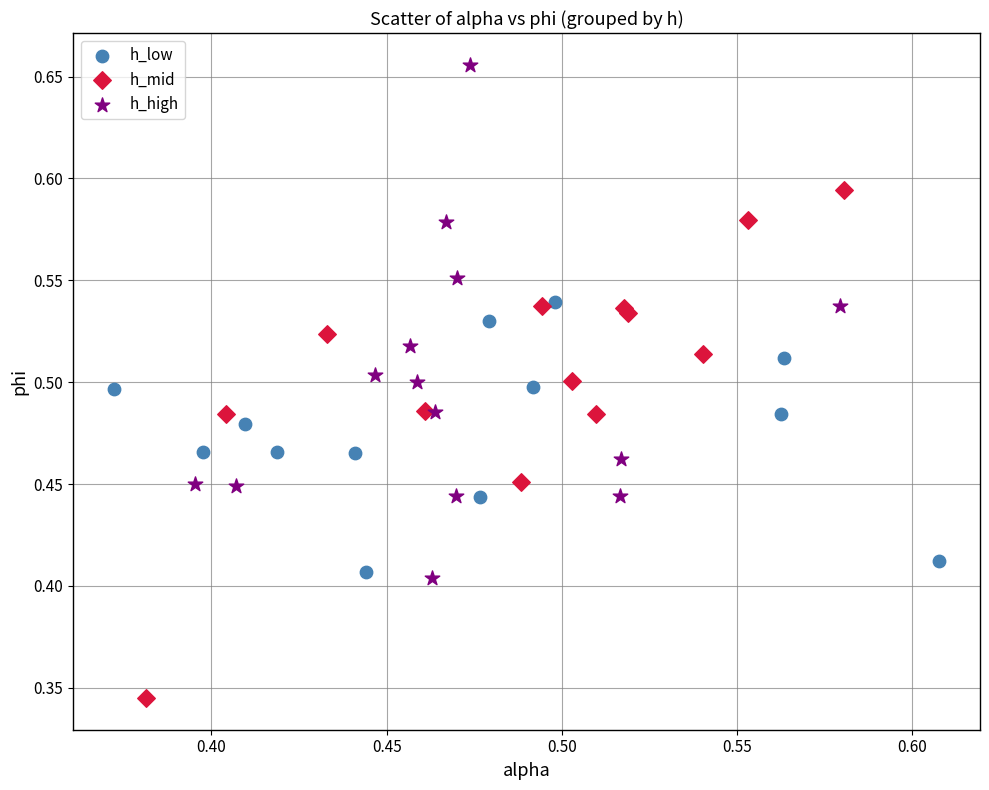

Which series reaches the maximum Y coordinate?

h_high